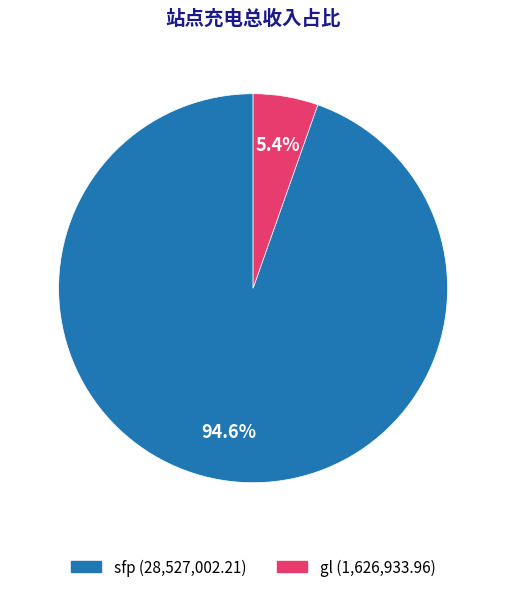

Rank the categories by value from highest to lowest.

sfp, gl